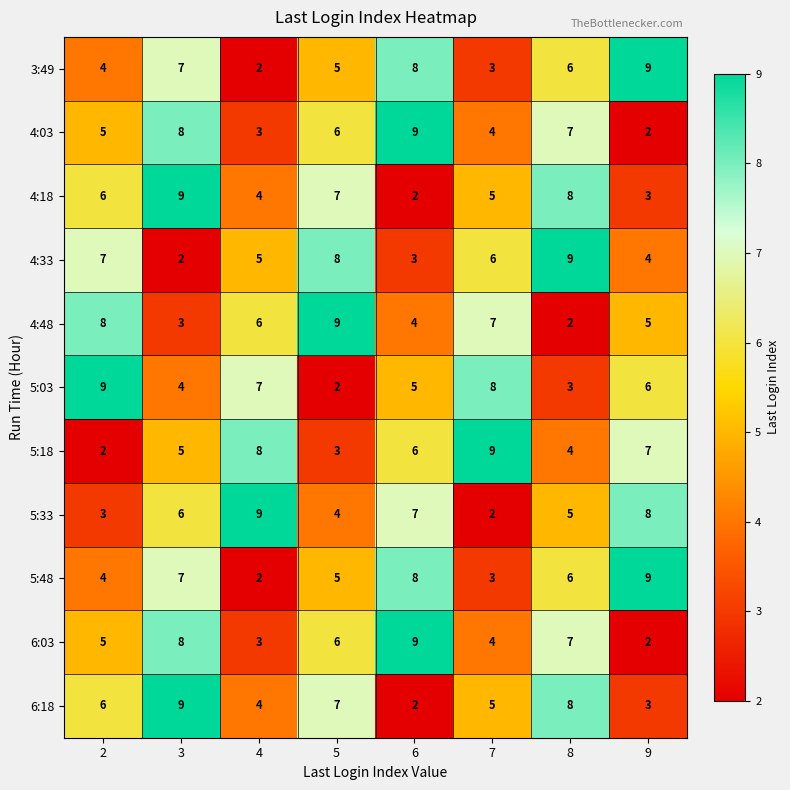

How many series are shown in this chart?

11